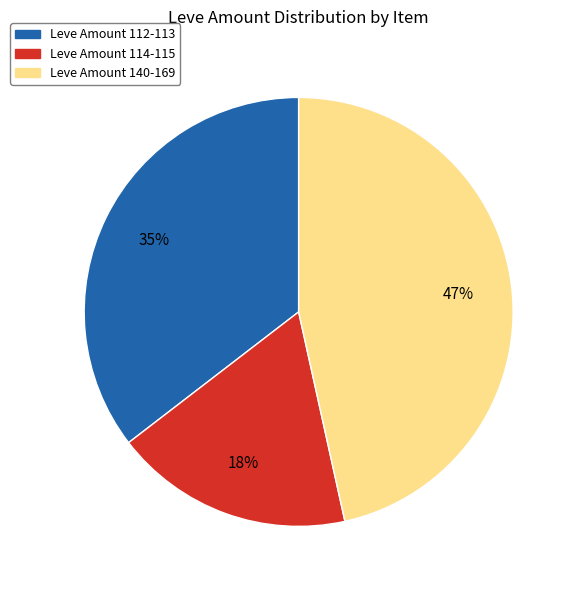

To the nearest percent, what is the combined percentage of Leve Amount 114-115 and Leve Amount 112-113?

53%